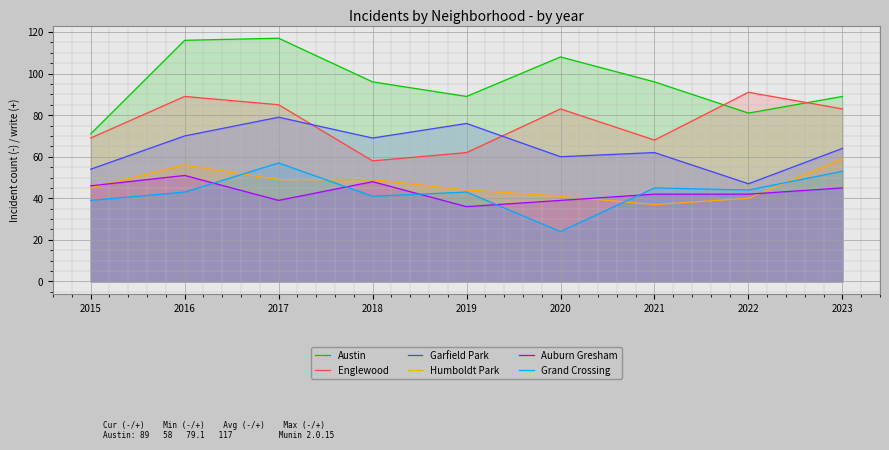

What is the value of the Englewood point at the 1st from the left?

69